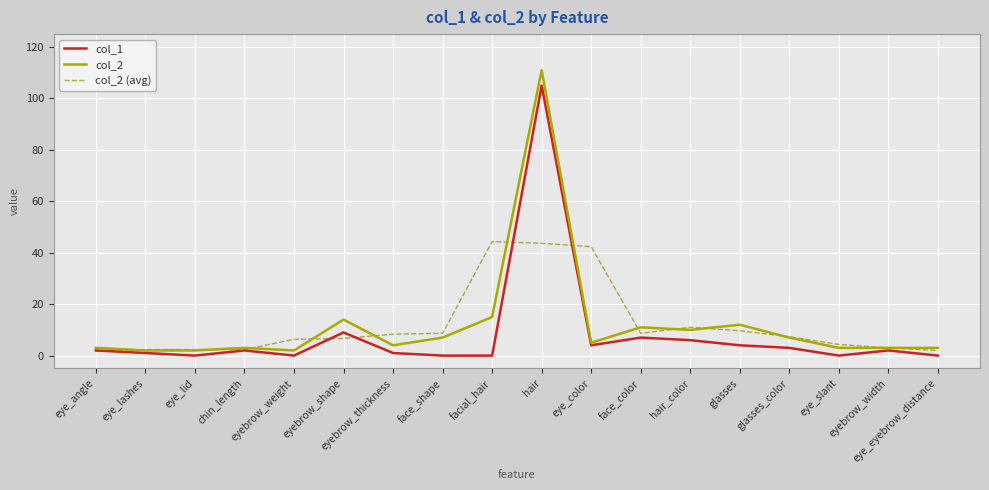

What are all the series names shown in the legend?

col_1, col_2, col_2 (avg)